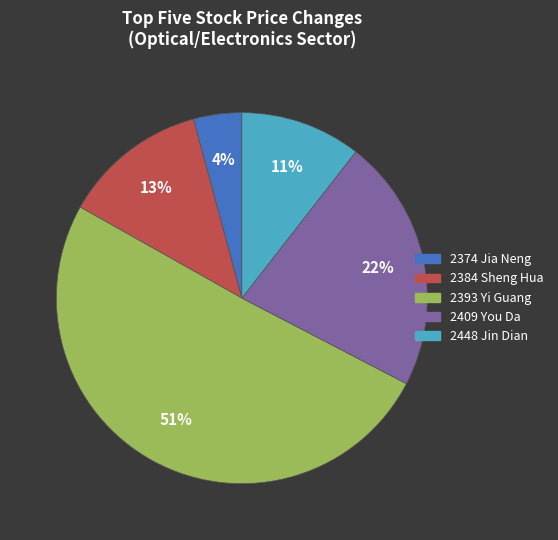

To the nearest percent, what percentage of the pie is 2384?

13%